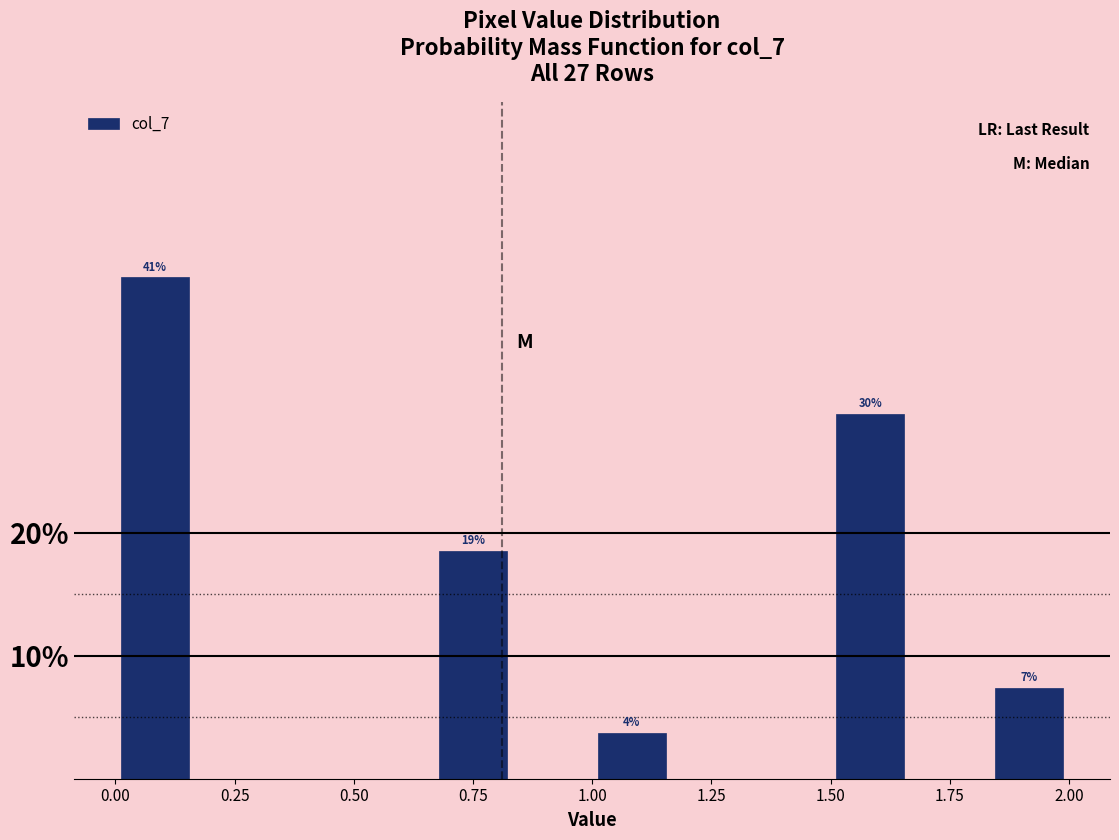

Around what value on the x-axis is the tallest bar? Give the approximate position of its centre, as read against the axis.

0.10